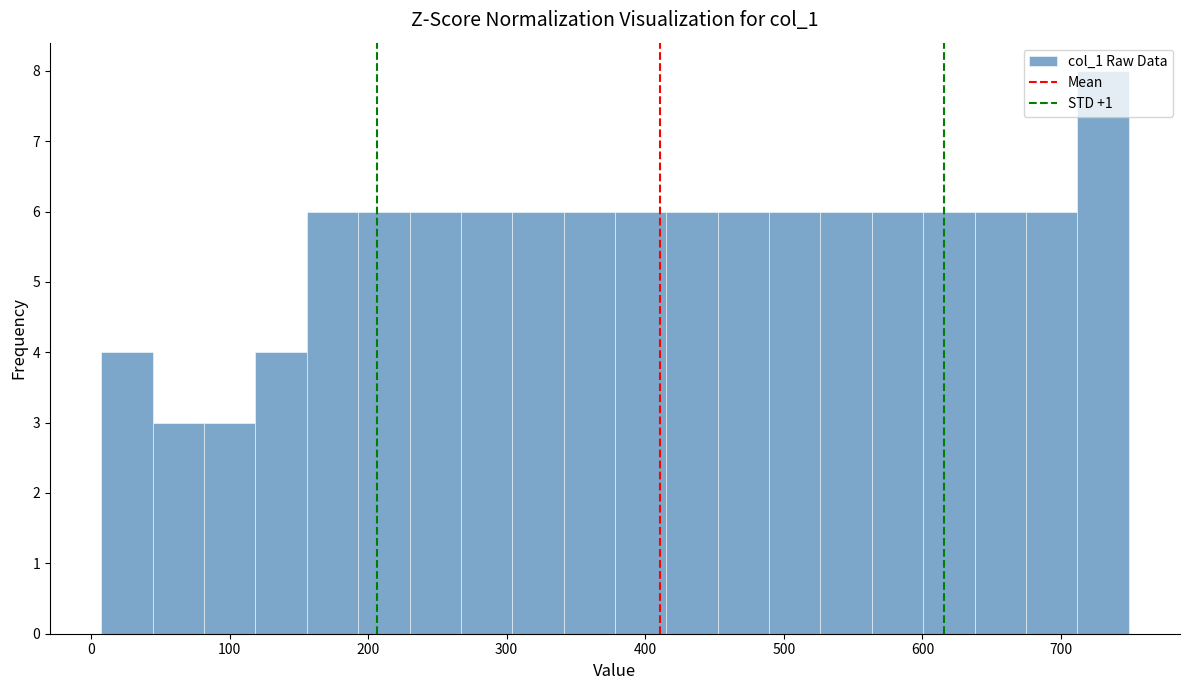

Read against the x-axis, roughly where is the centre of the tallest bar?

730